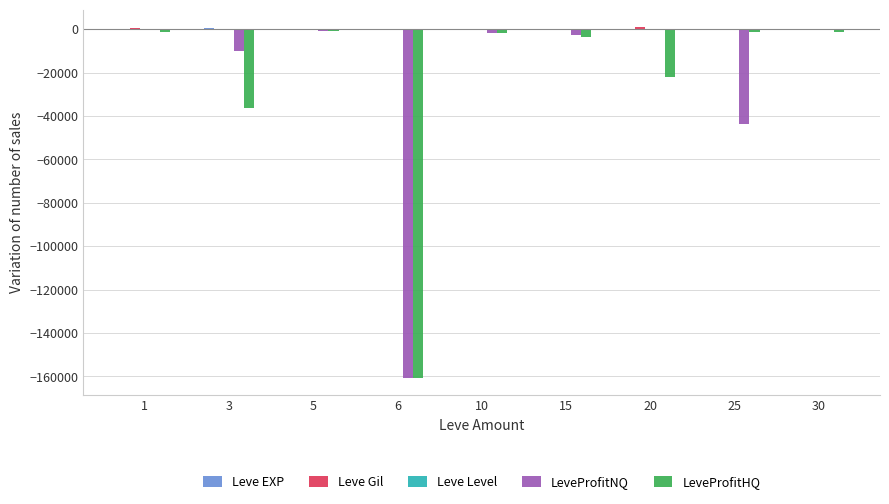

How many series are shown in this chart?

5